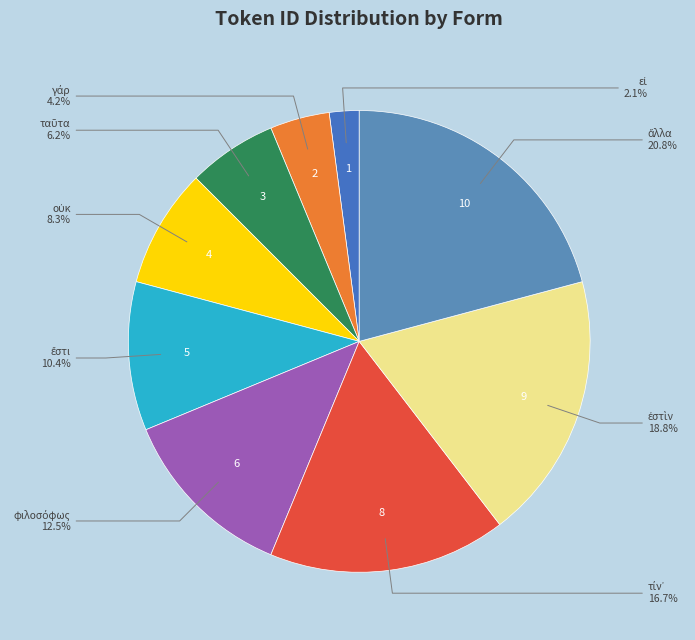

How many slices are in this pie chart?

9